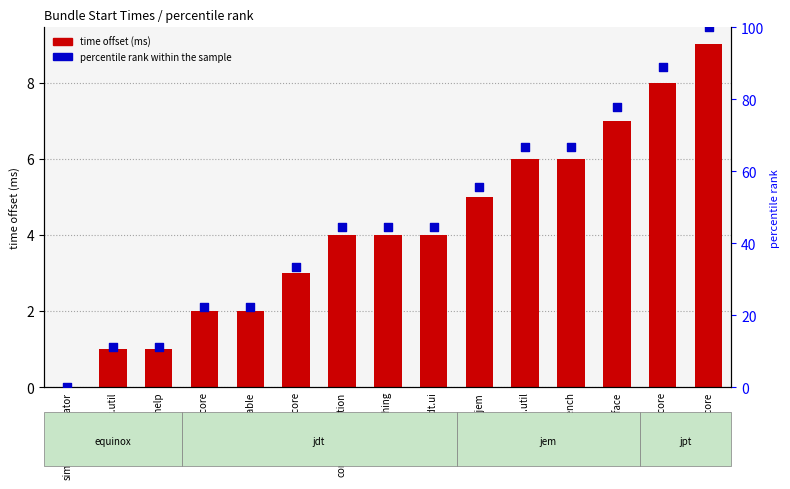

What is the total value across all series at core.manipulation?

48.4